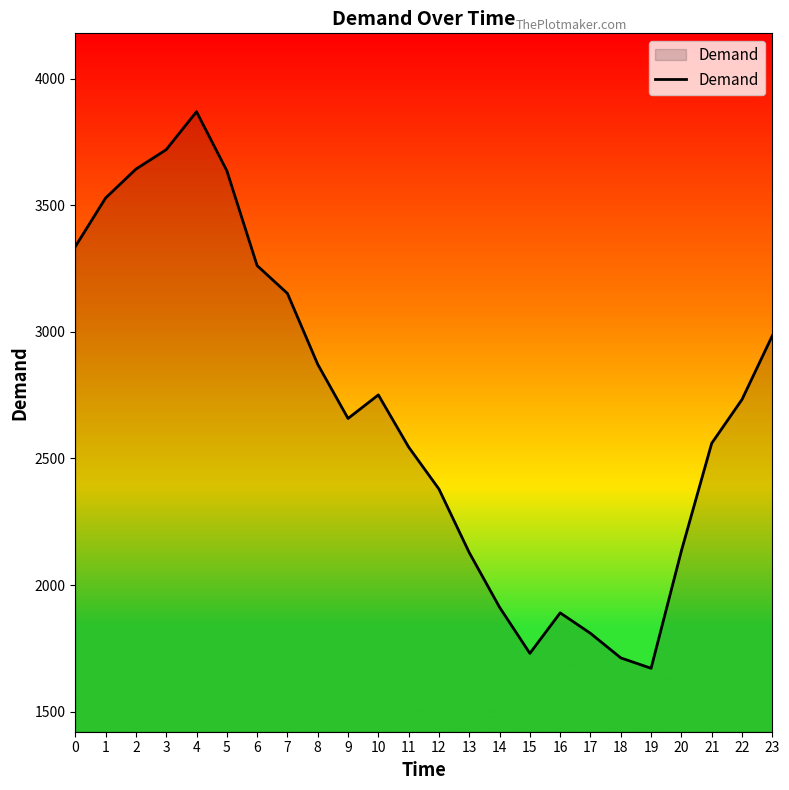

At which category does the data reach its first local peak?

4